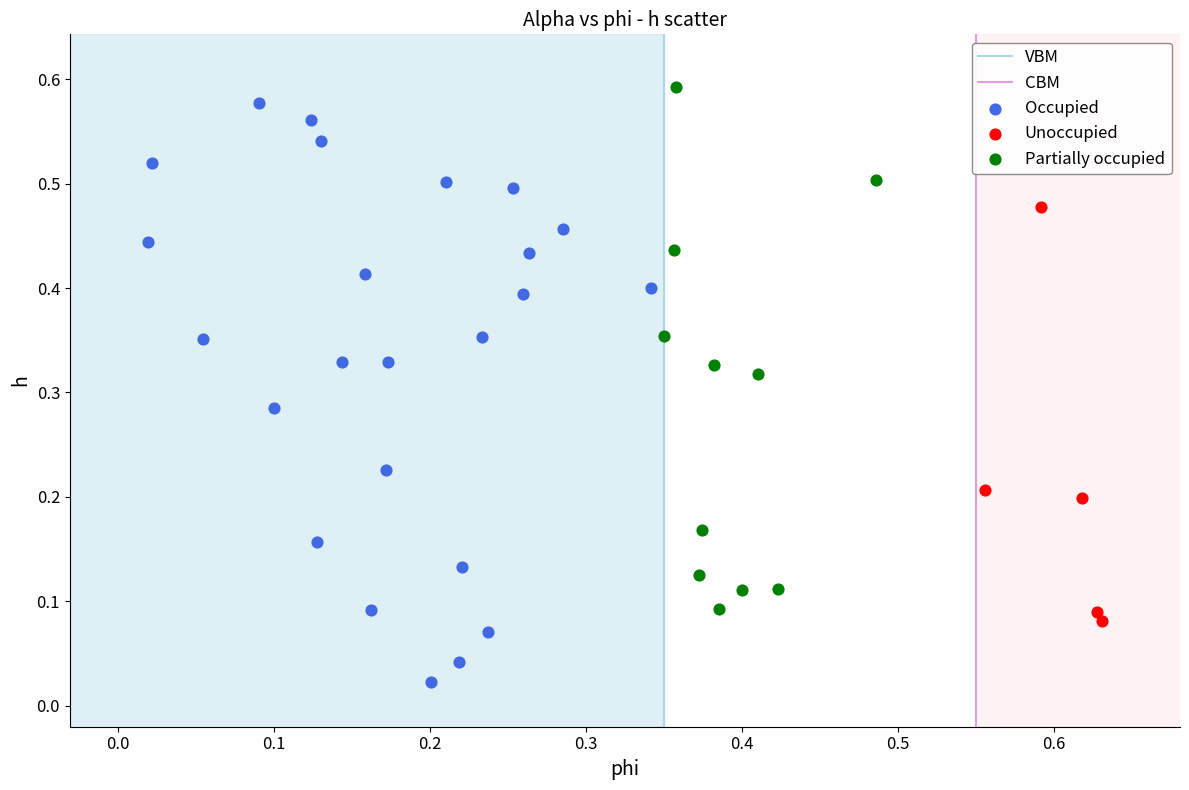

Which series has the widest spread of Y values?

Occupied